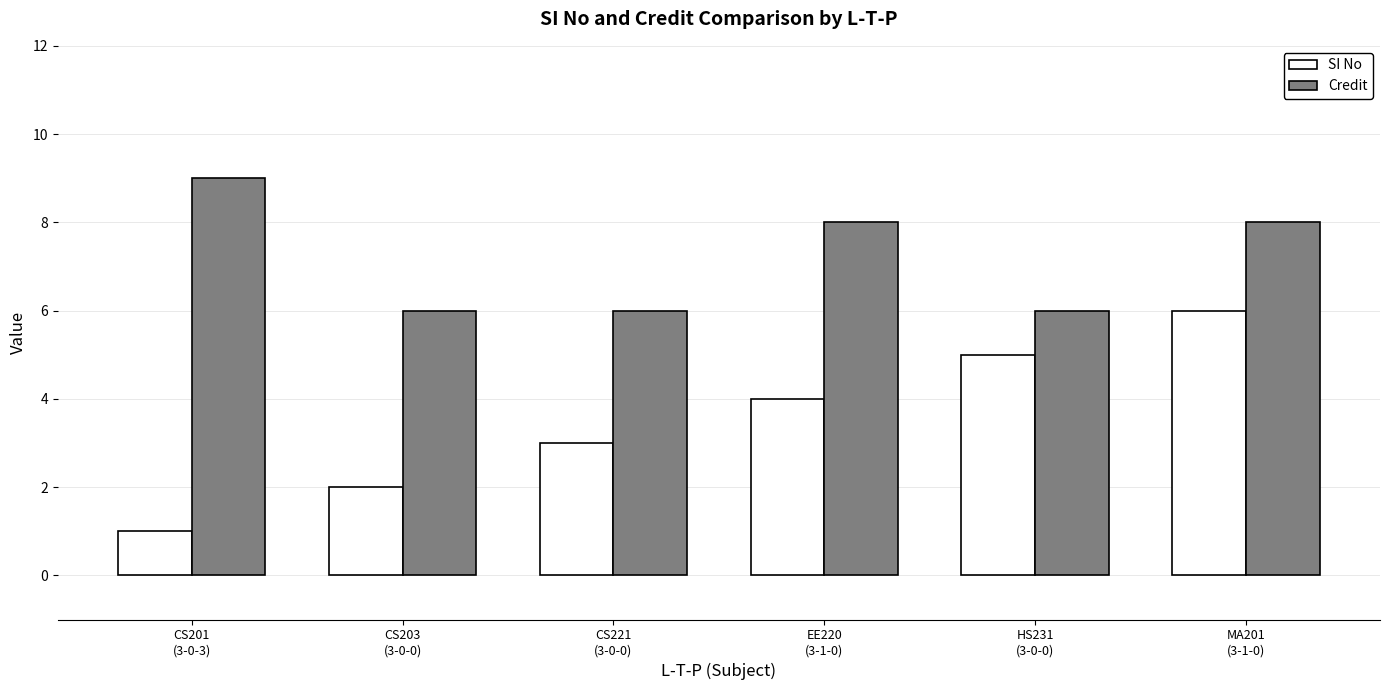

What is the difference between the maximum and minimum values in the Credit series?

3